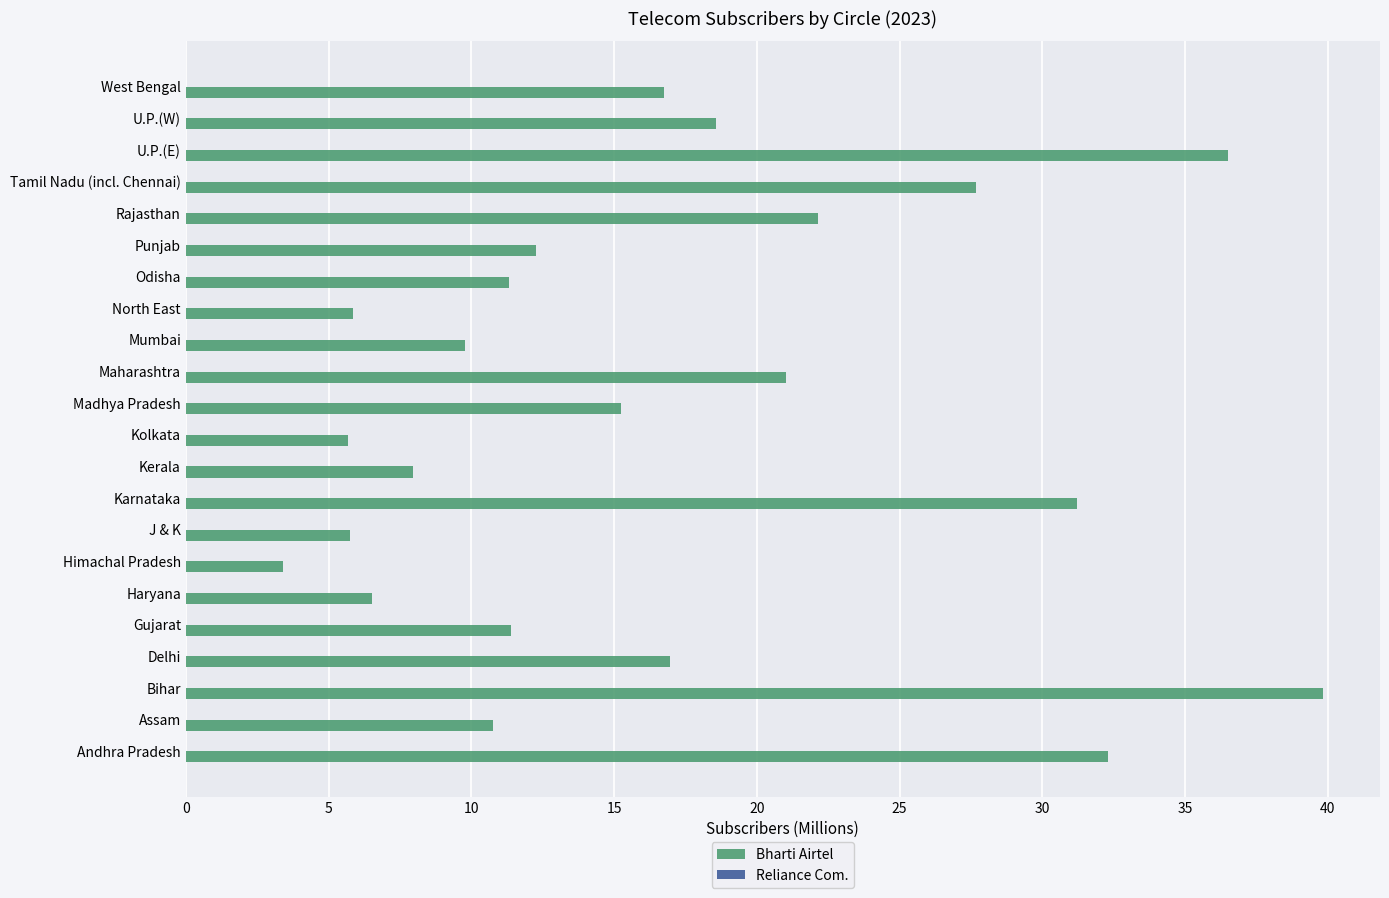

Is it true that Bharti Airtel equals 35.7 at Rajasthan?

False